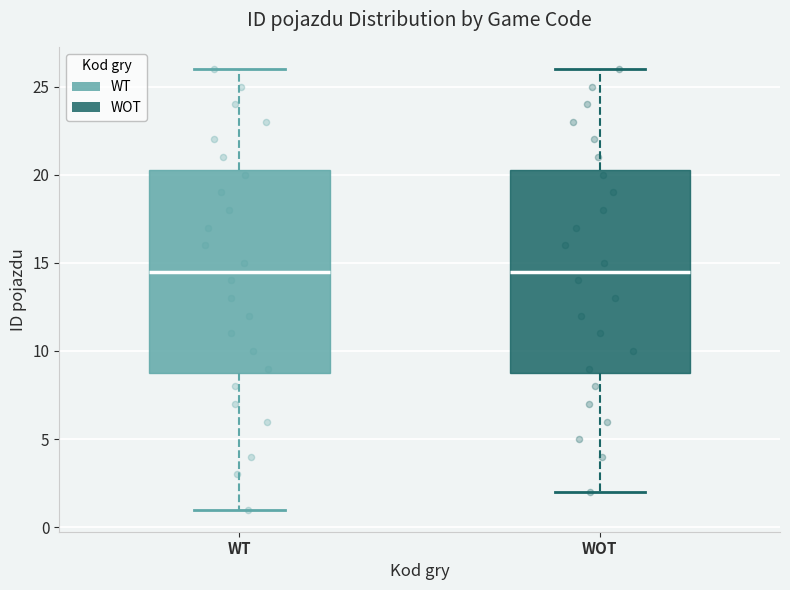

Reading left to right, transcribe this box plot: for each box, give where its median line is, the range the box spans, and where its two whiskers end, as read against the y-axis. The values are not printed on the chart, so give them approximately, as read against the axis.

WT: median 14.5, box 9.0 to 20.5, whiskers 1.0 to 26.0
WOT: median 14.5, box 9.0 to 20.5, whiskers 2.0 to 26.0